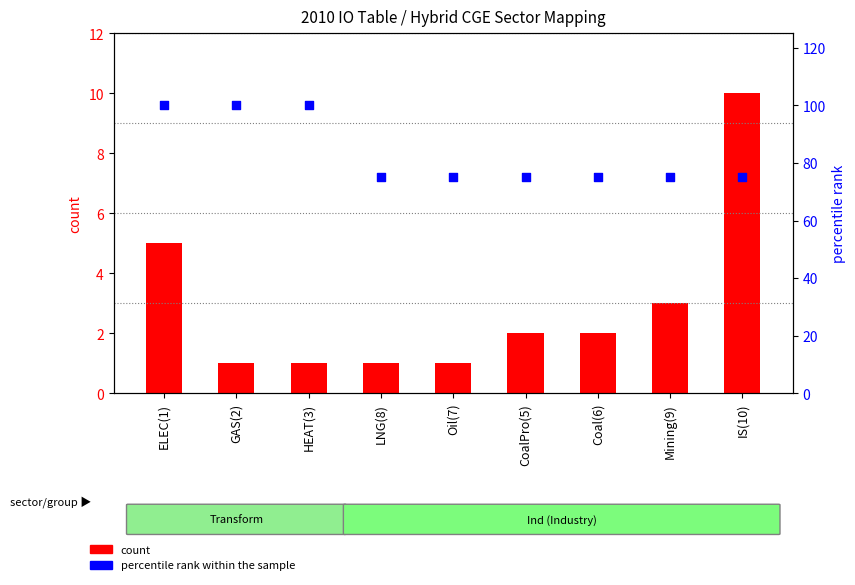

At how many categories does at least one series exceed 83?

3